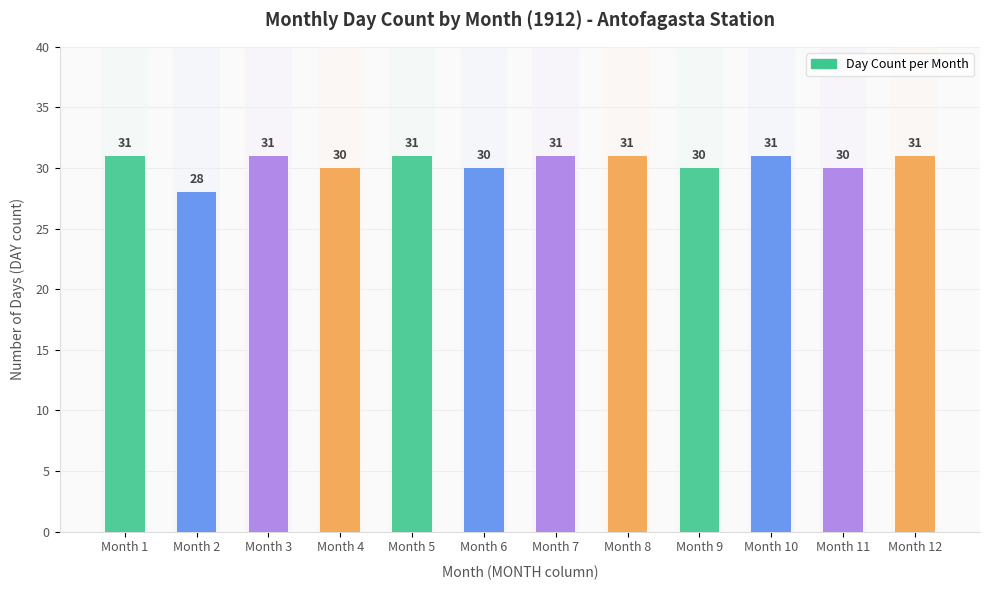

How many values are below 31?

5